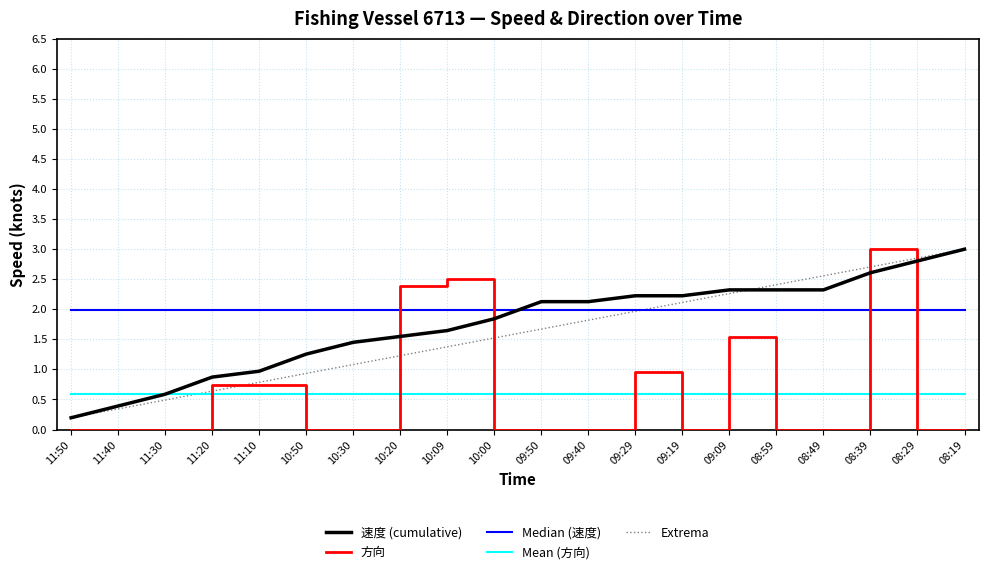

What position from the right is 09:19?

7